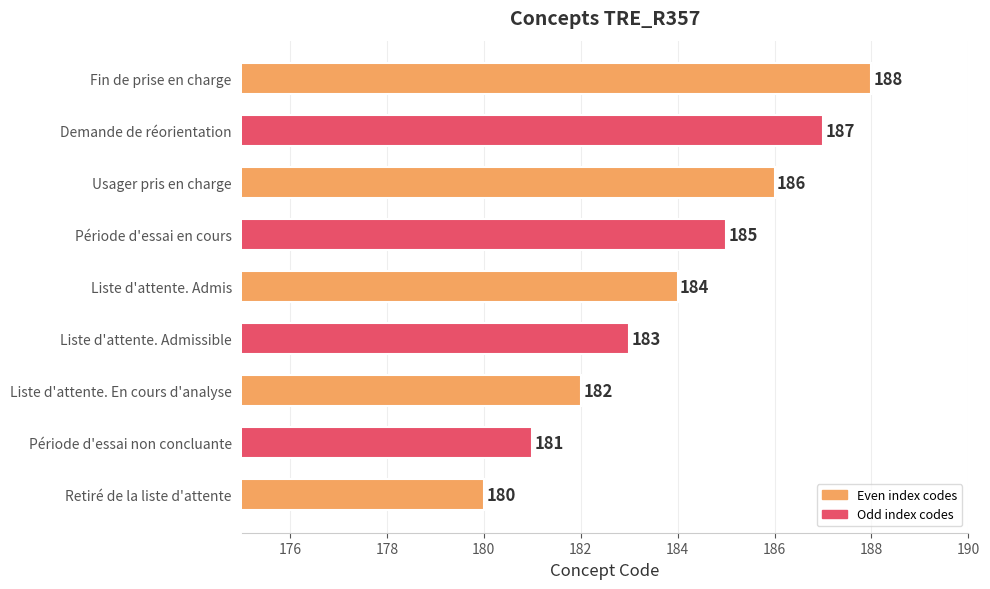

What is the difference between the maximum and second lowest values?

7